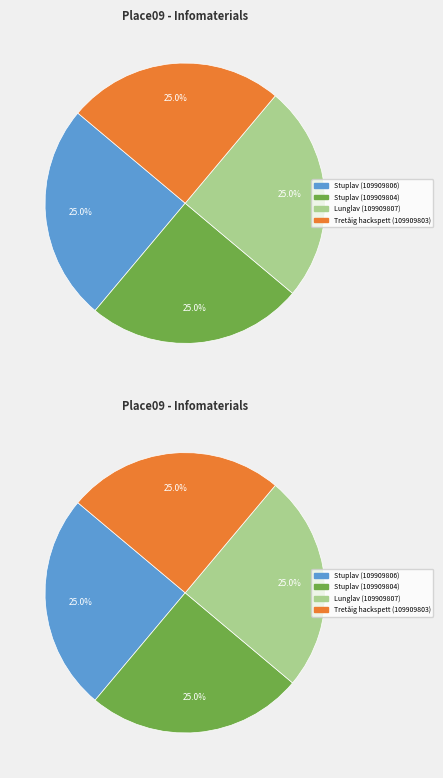

The Stuplav (109909804) slice represents 38% of the pie. True or false?

False